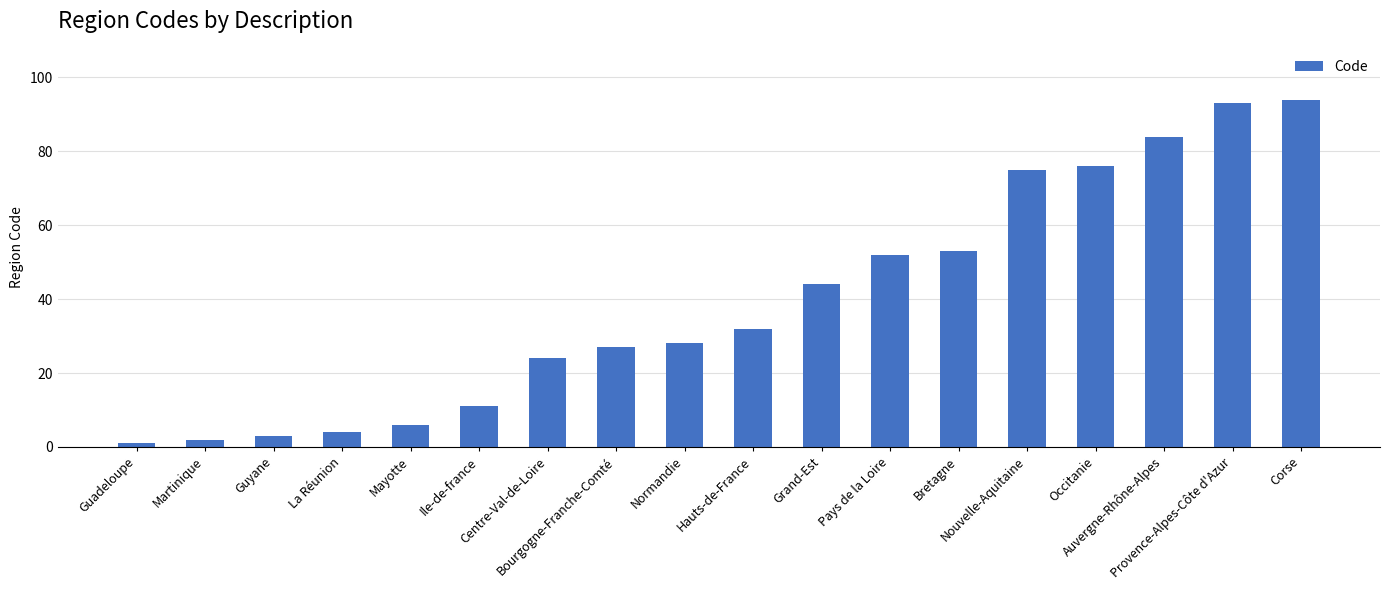

Does the chart contain stacked bars?

No